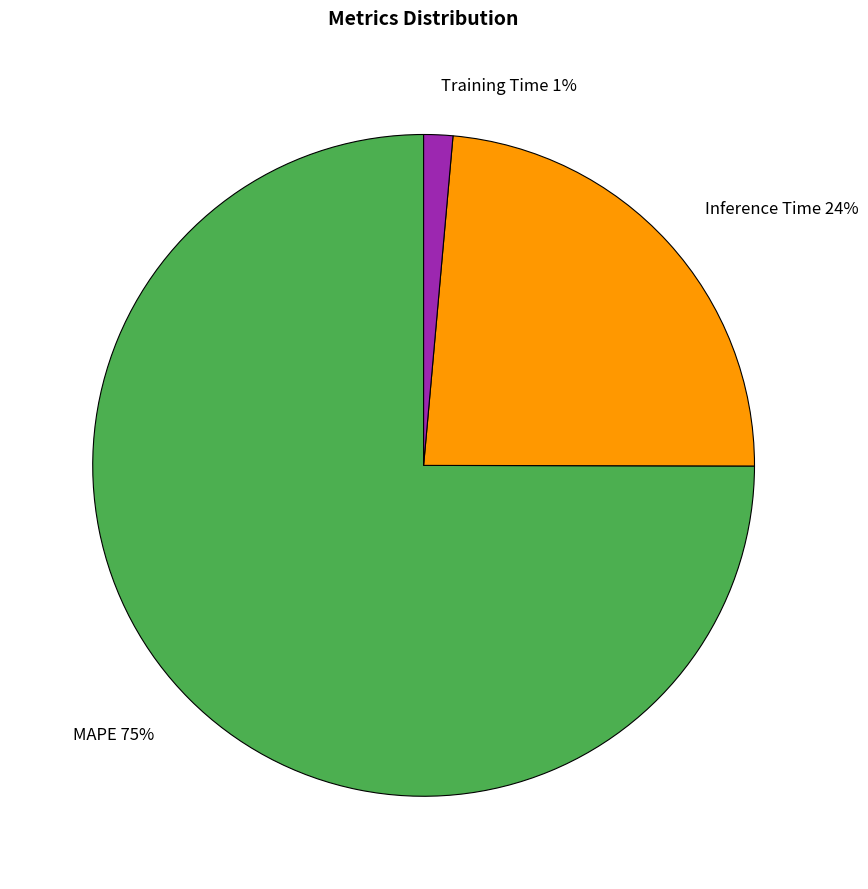

How many segments does this pie chart have?

3